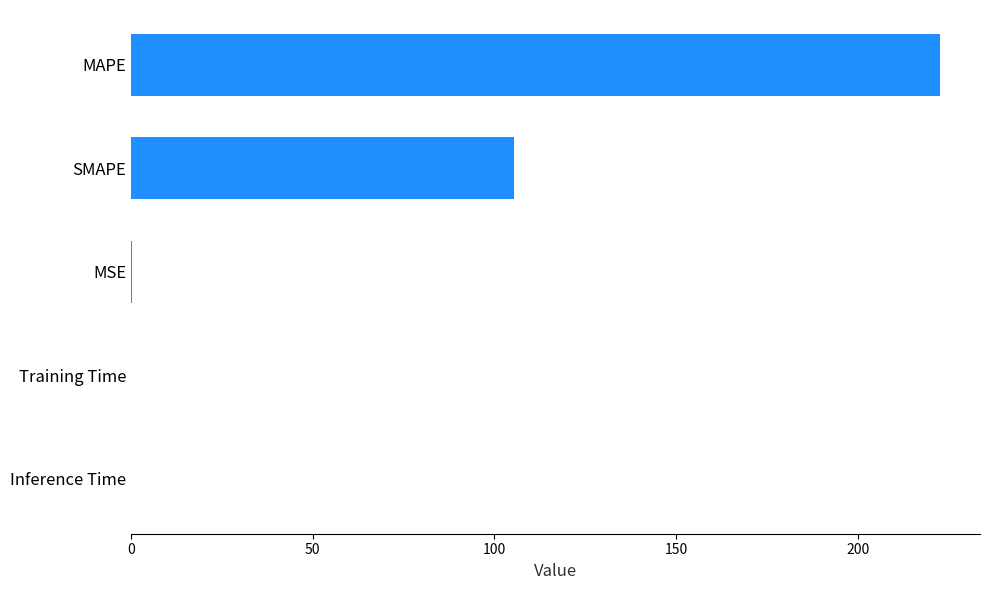

Where is the data nearest to the value 111?

SMAPE